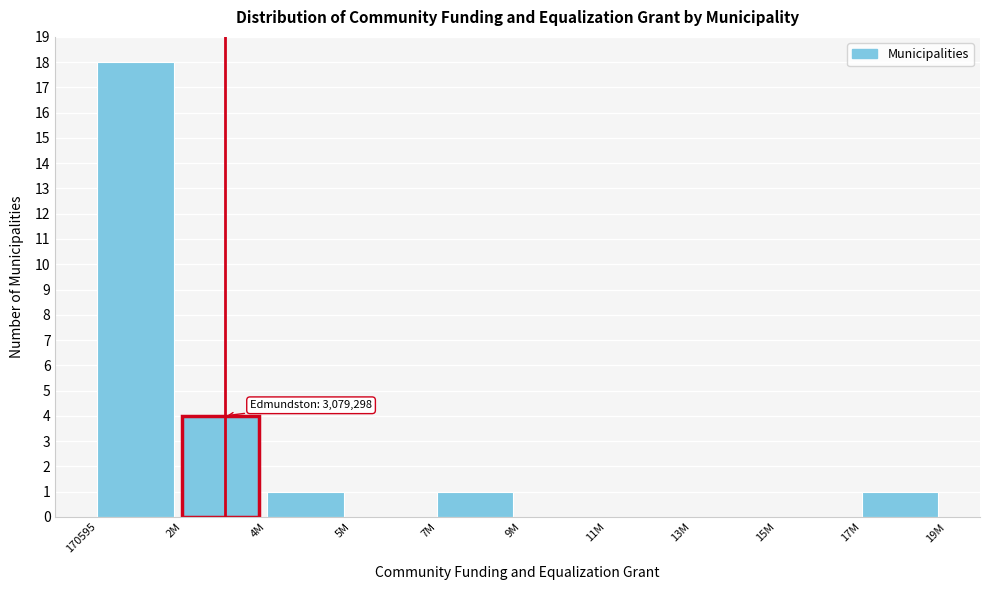

Reading right to left, what are all the values shown in this chart?

17M=1	15M=0	13M=0	11M=0	9M=0	7M=1	5M=0	4M=1	2M=4	170595=18